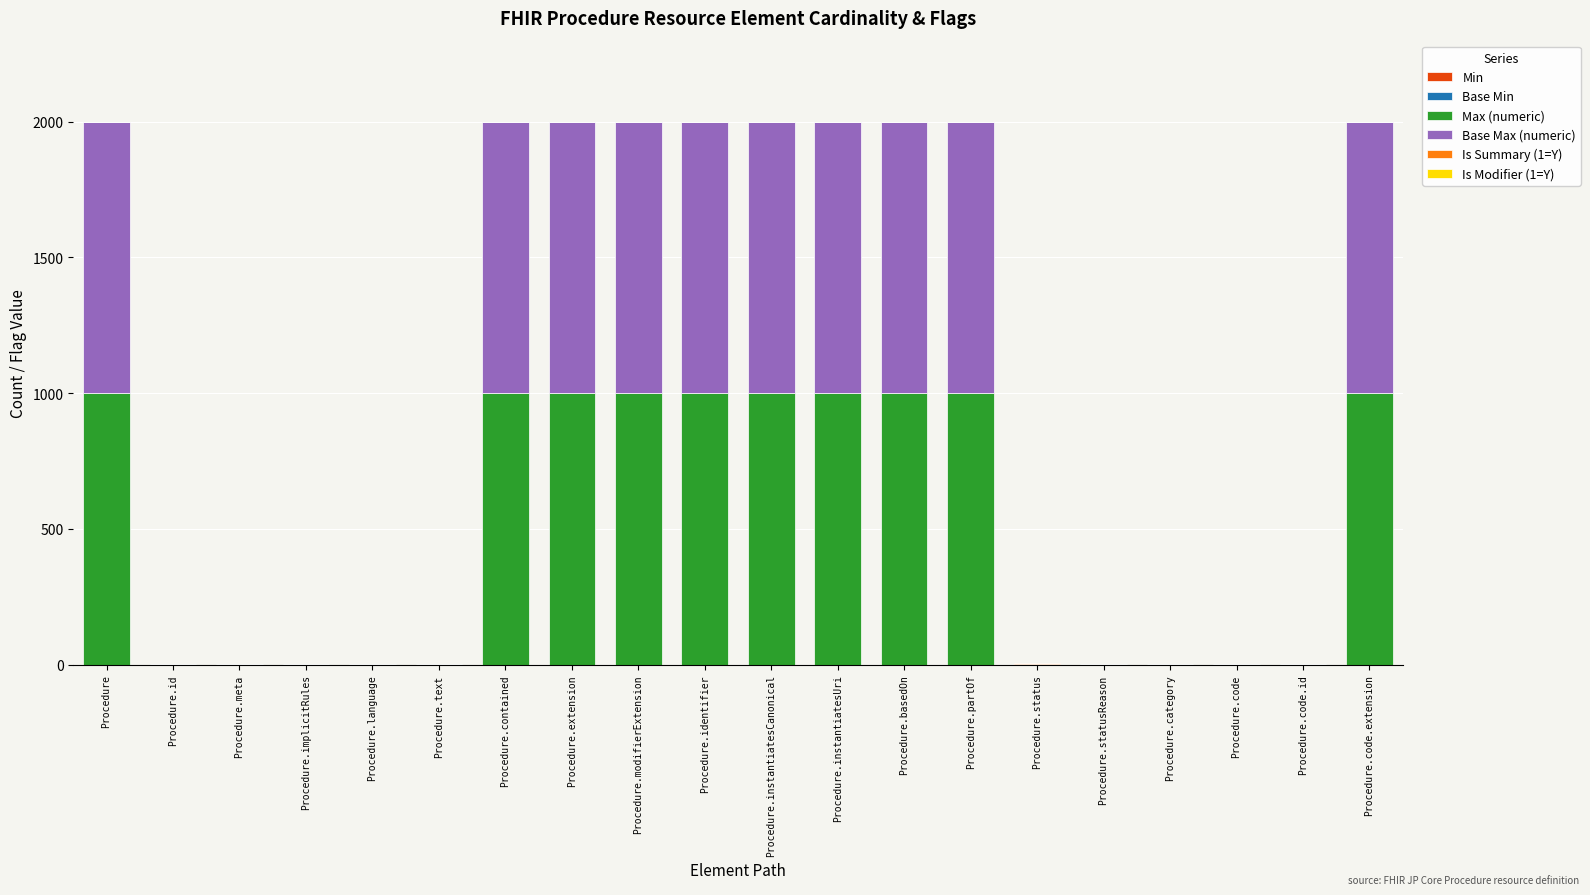

What position from the right is Procedure.meta?

18